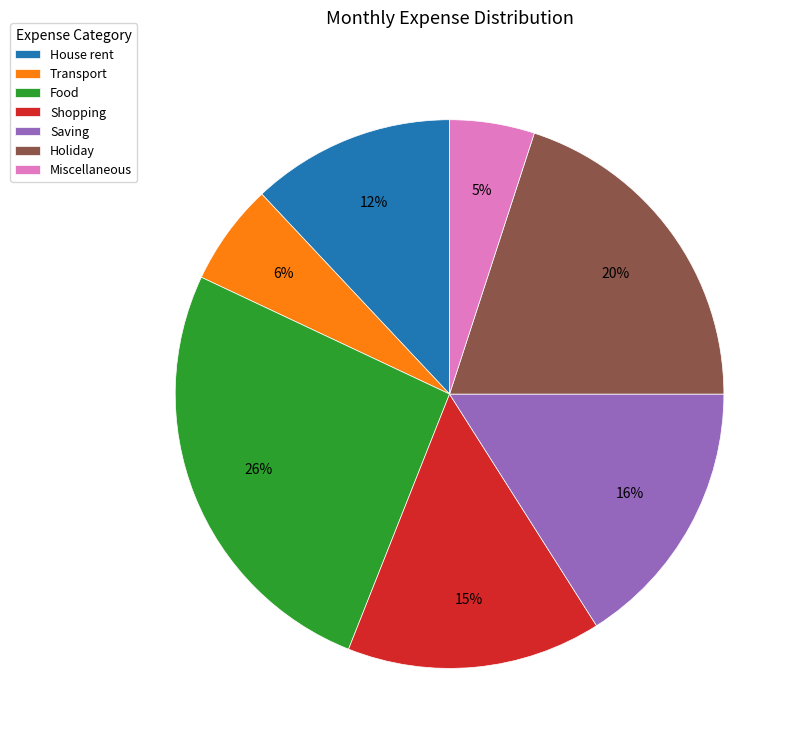

True or false: House rent accounts for 12% of the total.

True